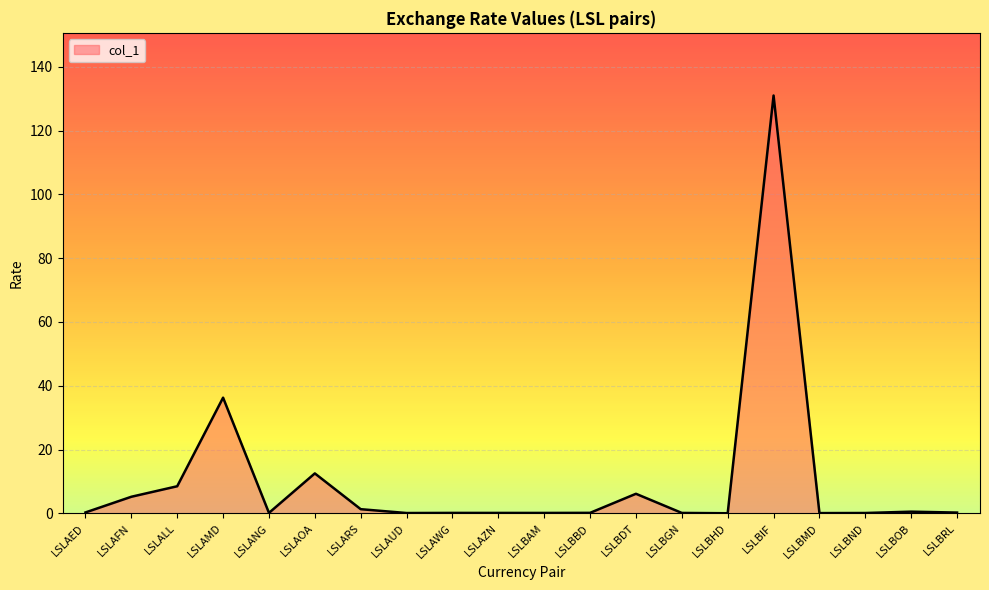

What is the greatest value displayed?

131.0